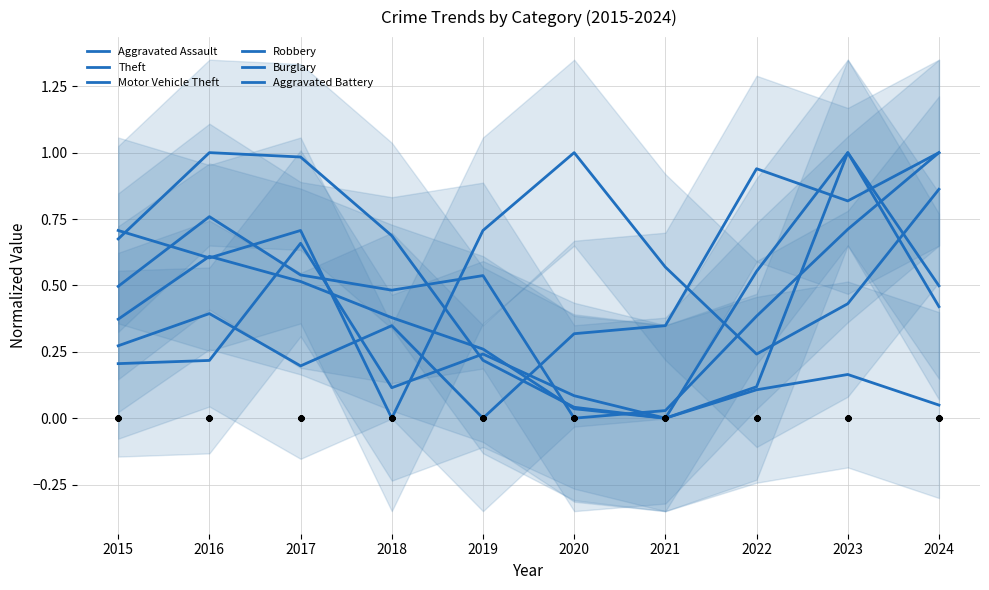

What are all the series names shown in the legend?

Aggravated Assault, Theft, Motor Vehicle Theft, Robbery, Burglary, Aggravated Battery